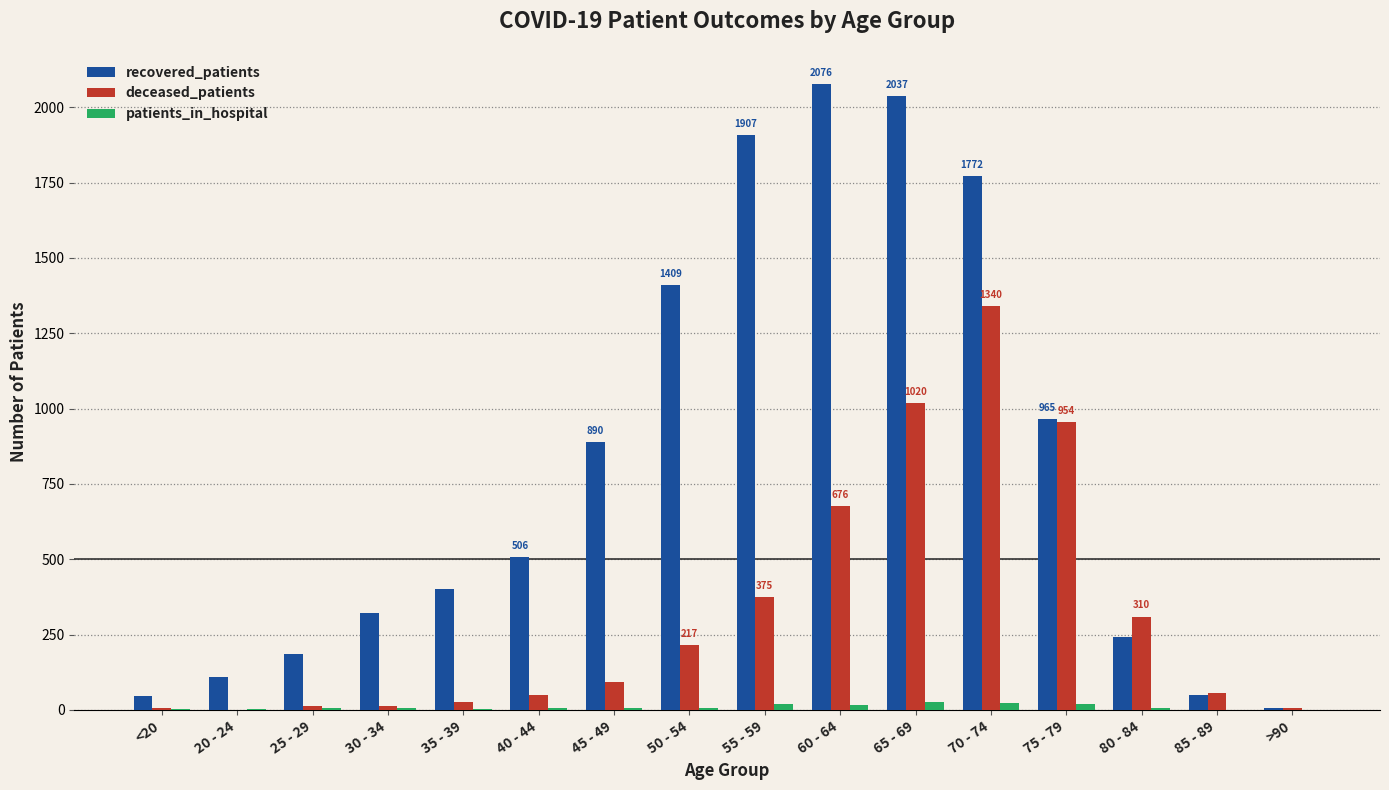

How many groups of bars are there?

16